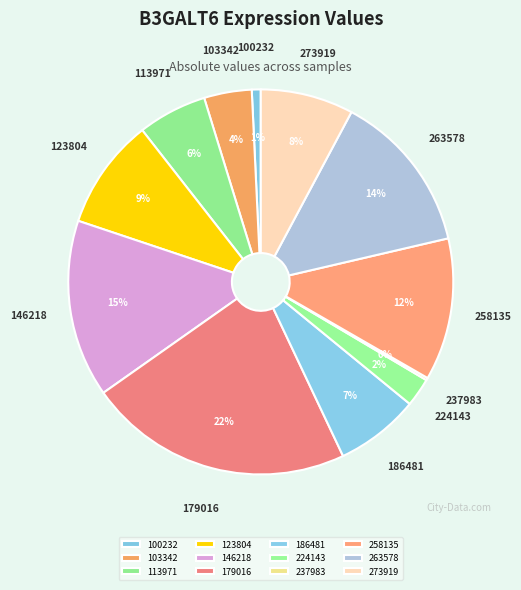

Is there a majority slice in this chart?

No